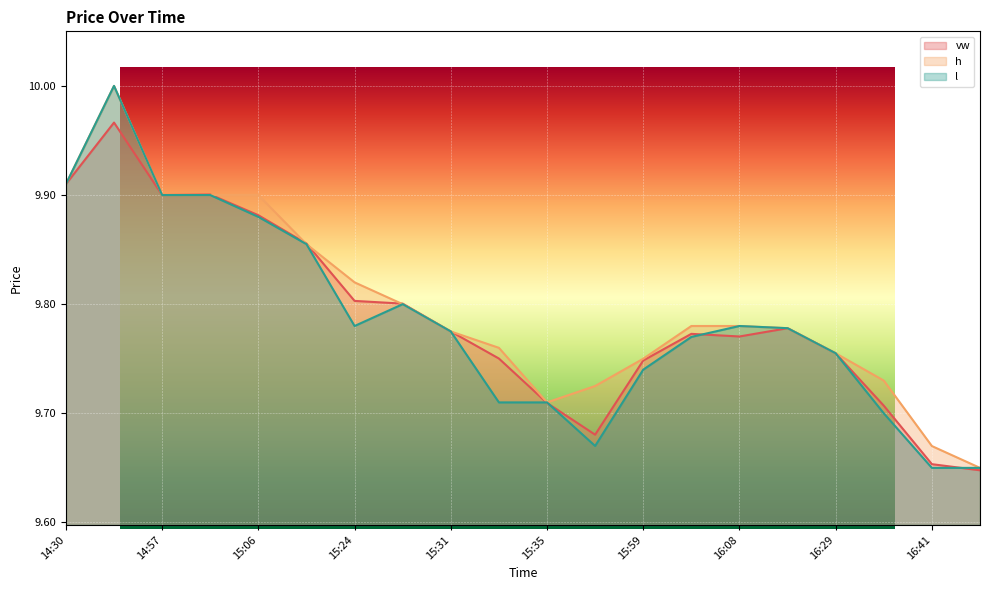

Is it true that h equals 9.7 at 16:47?

True